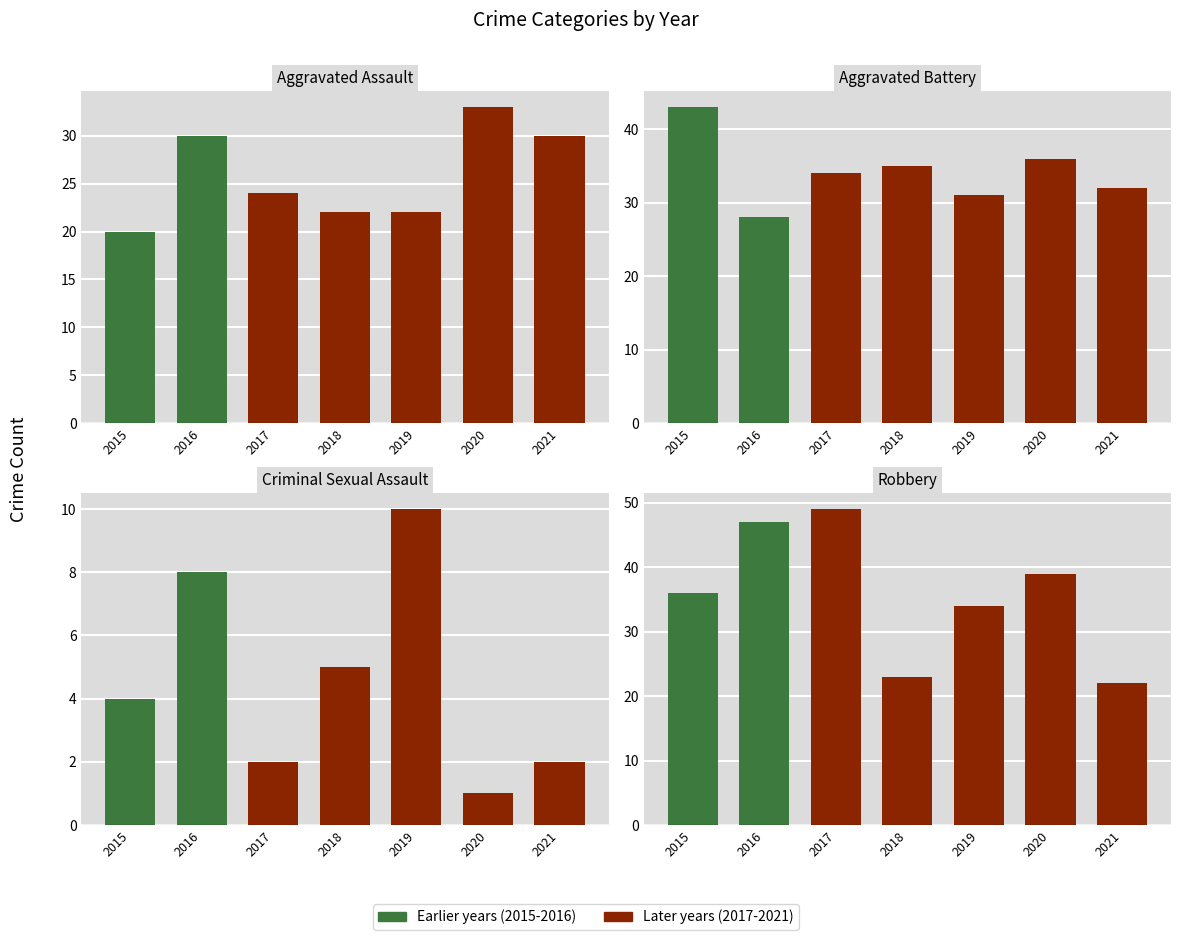

How many bars are there in total?

28